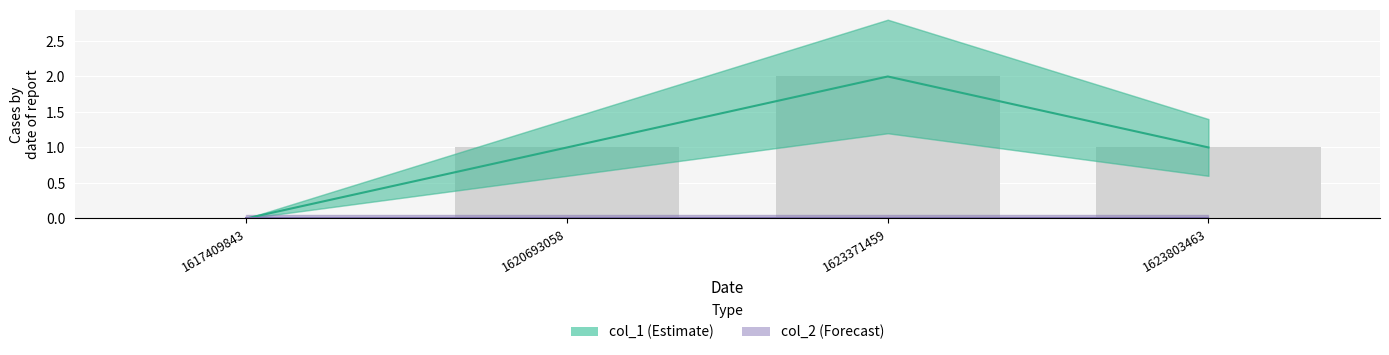

Reading right to left, what are all the values shown in this chart?

col_1: 1	2	1	0
col_2: 0	0	0	0